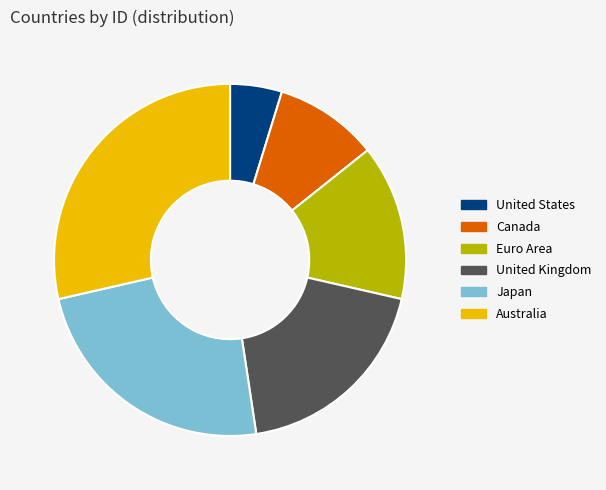

What is the smallest slice in the pie chart?

United States